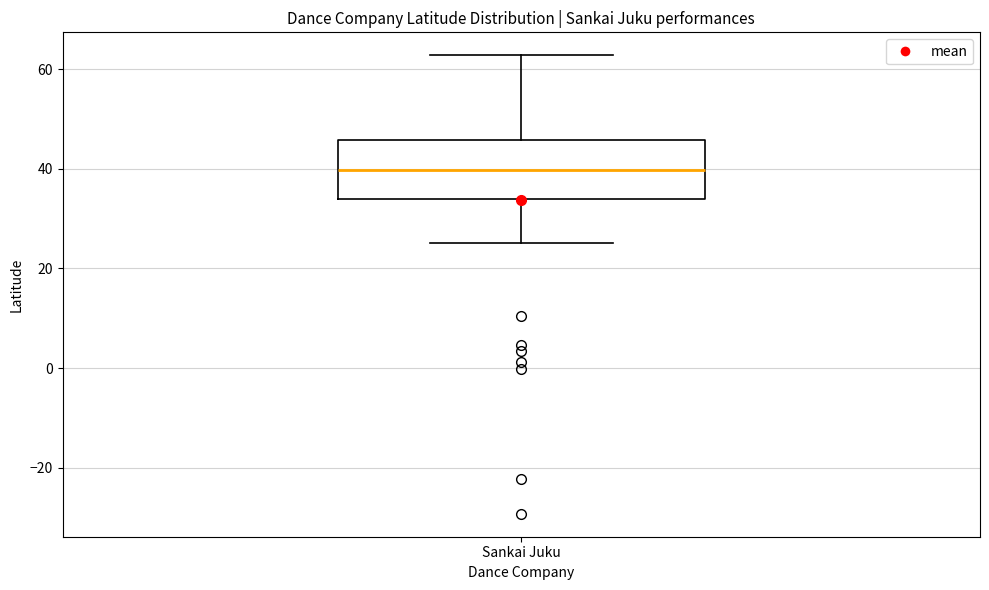

Transcribe this box plot: give where the median line is, the range the box spans, and where the two whiskers end, as read against the y-axis. The values are not printed on the chart, so give them approximately, as read against the axis.

median 40, box 34 to 46, whiskers 26 to 62